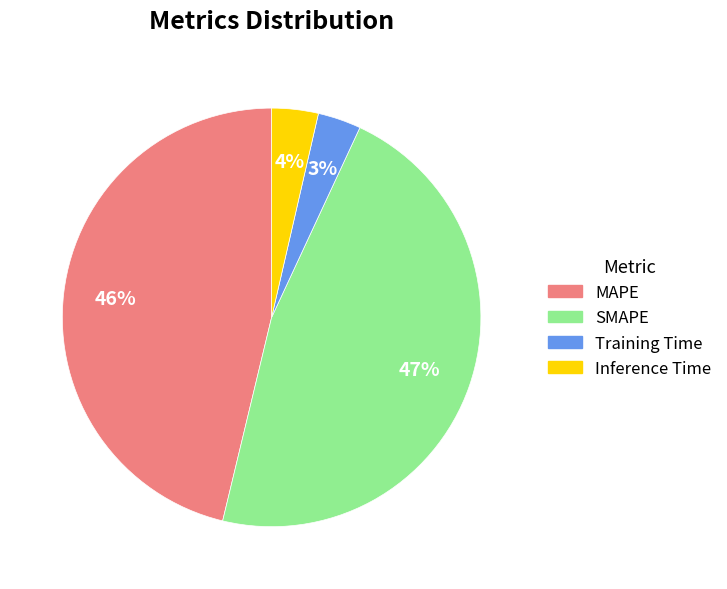

Does Inference Time represent more than half of the total?

No